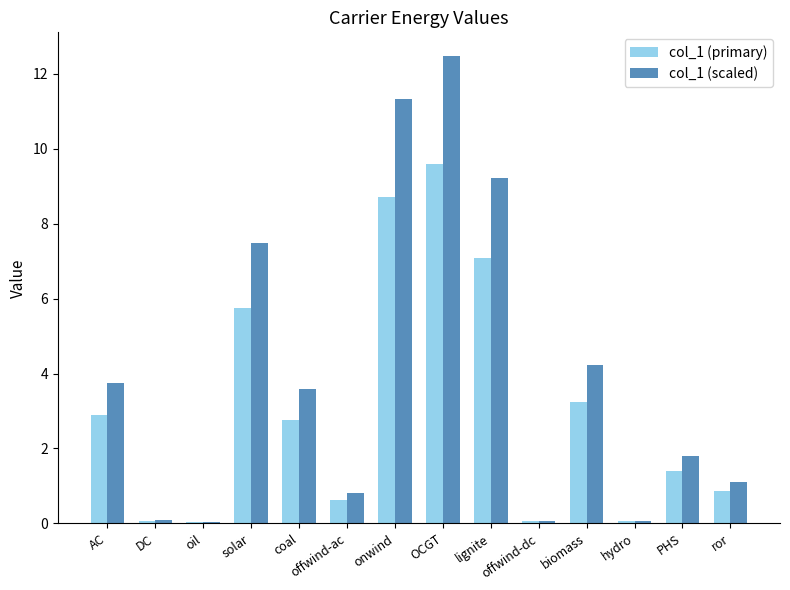

At which label is col_1 (primary) closest to 4?

biomass